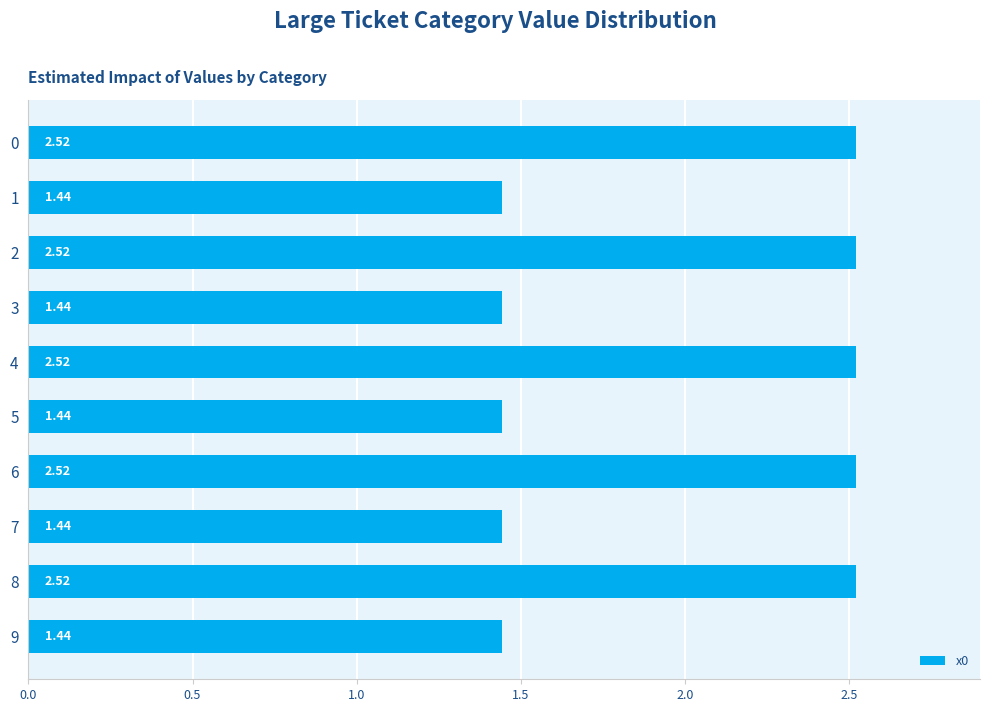

What is the sum of all values?

19.8